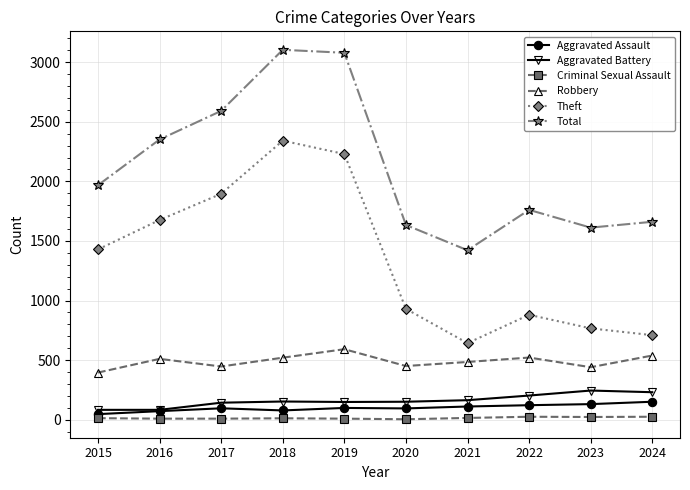

Is it true that Total equals 1761 at 2022?

True